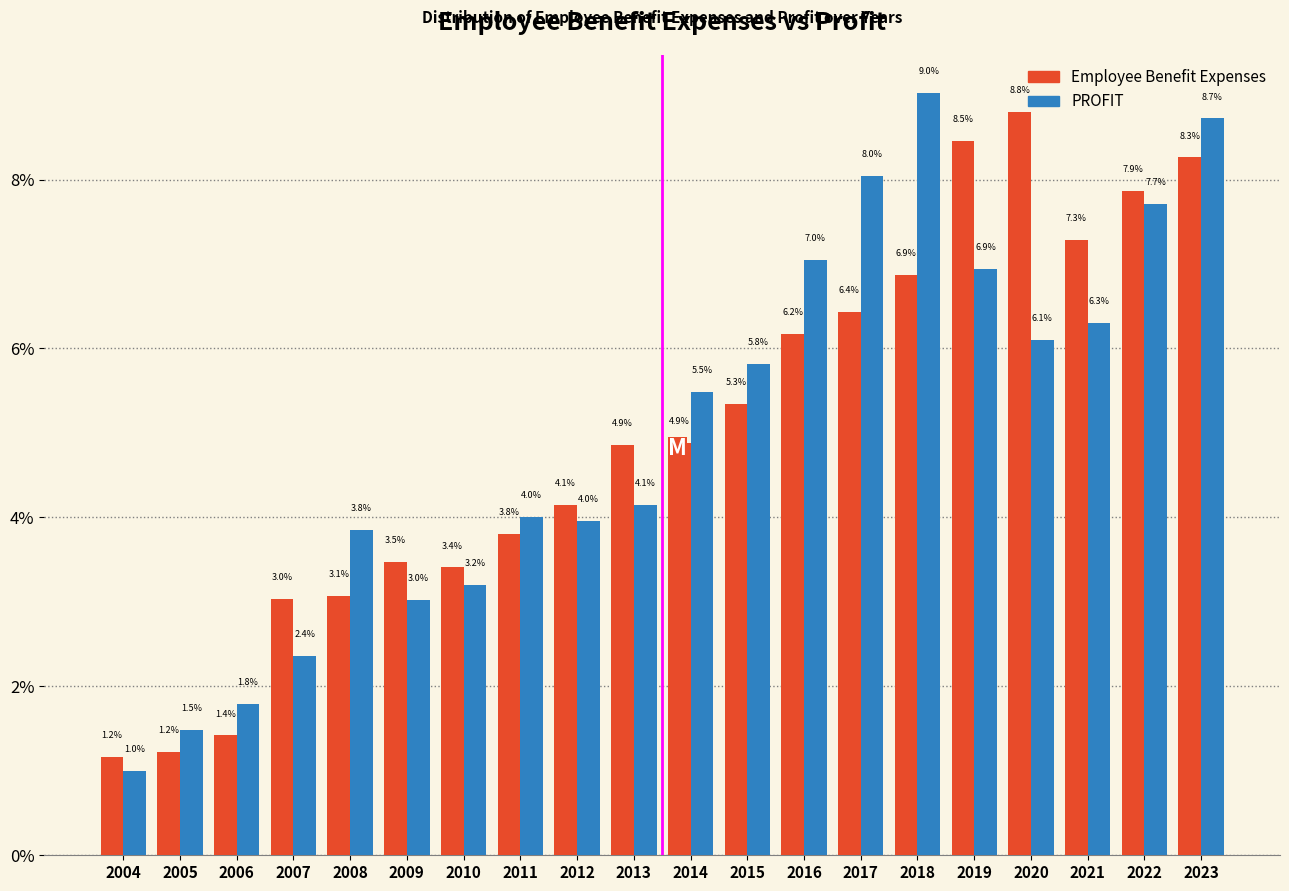

What is the total value across all series at 2014?

10.4